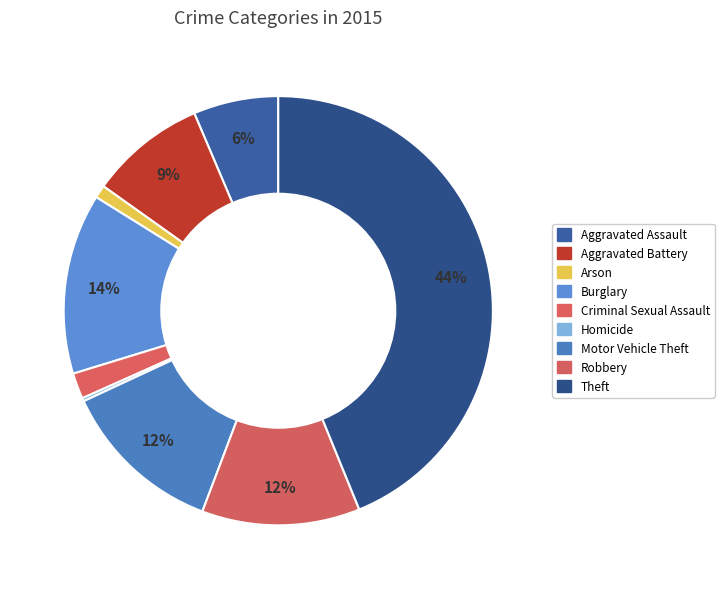

To the nearest percent, what is the difference between the Theft and Motor Vehicle Theft slice percentages?

32%